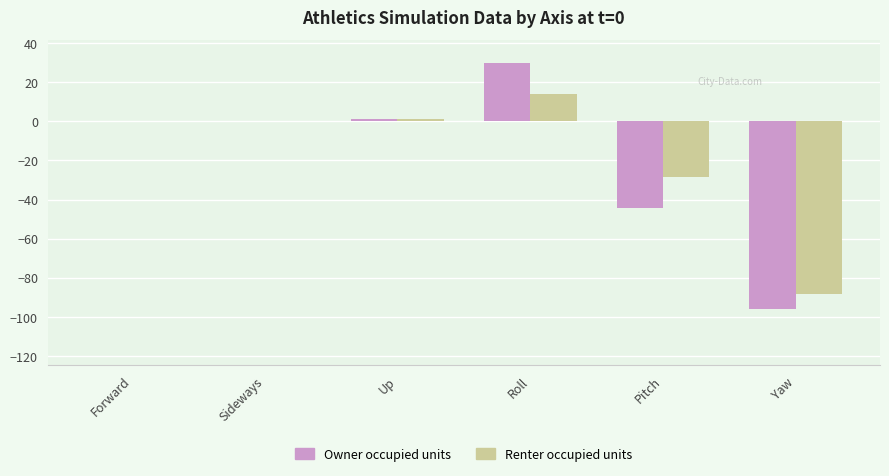

How many series are shown in this chart?

2